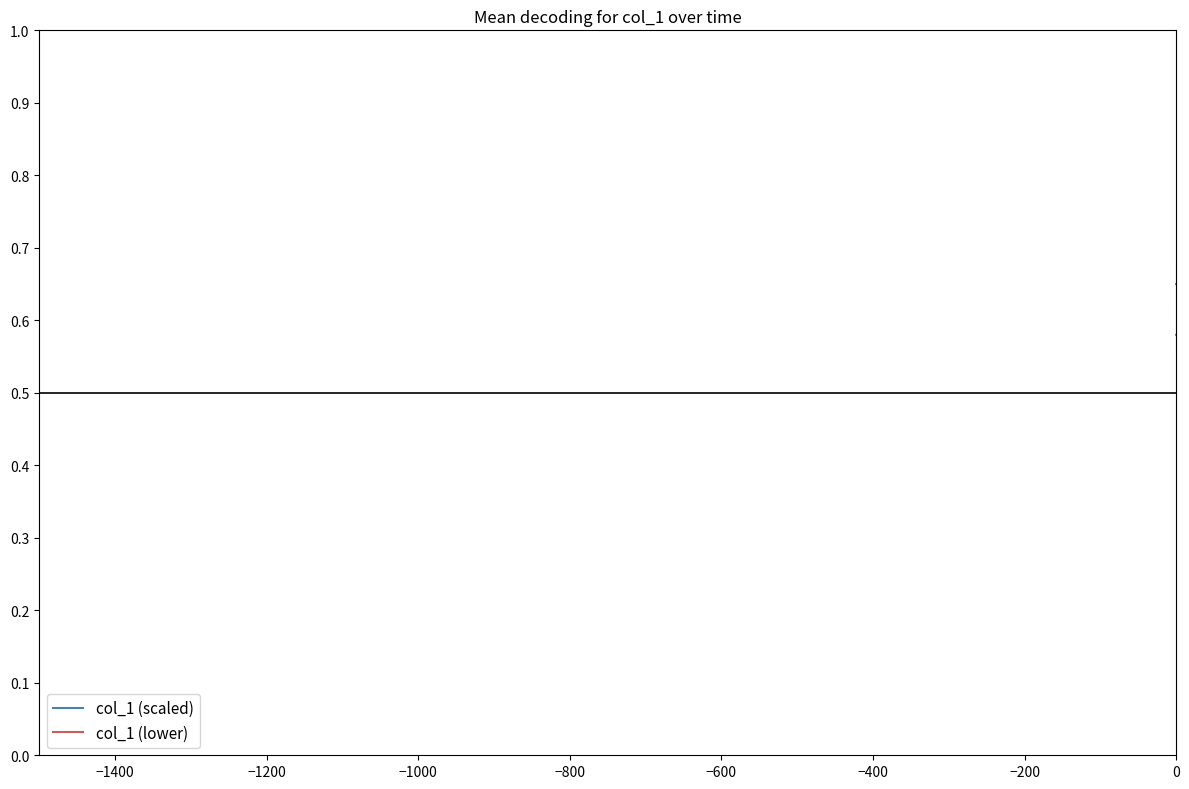

Which series has the widest spread of values?

col_1 (scaled)